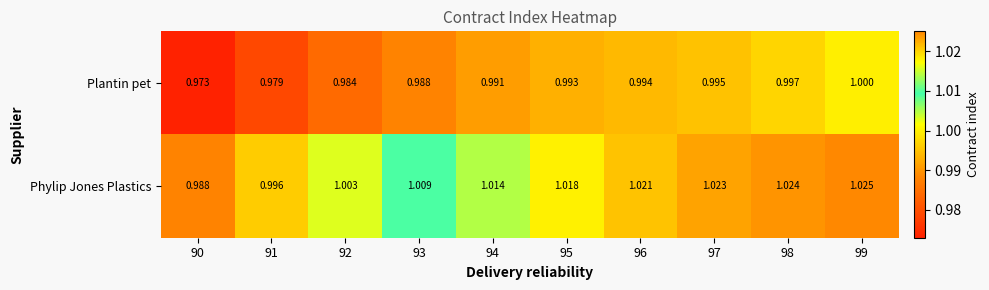

At how many categories does at least one series exceed 0?

10